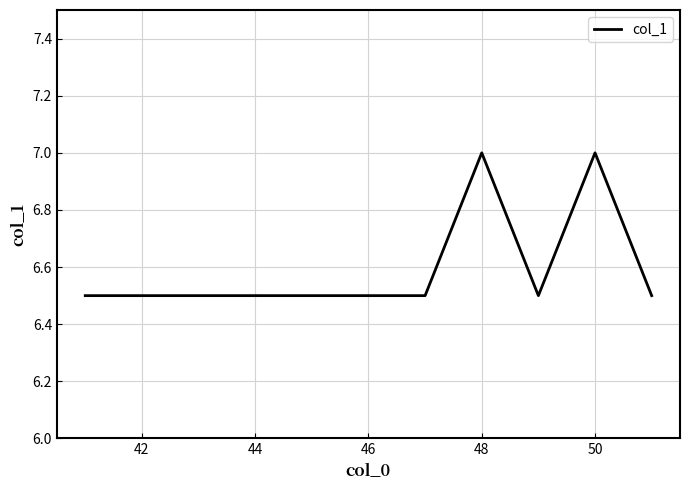

What is the minimum value shown in the chart?

6.5